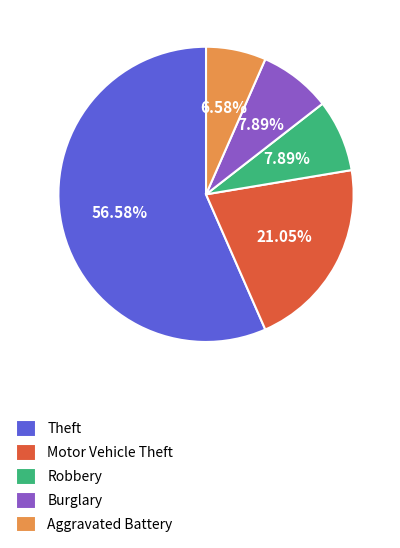

How many slices are in this pie chart?

5